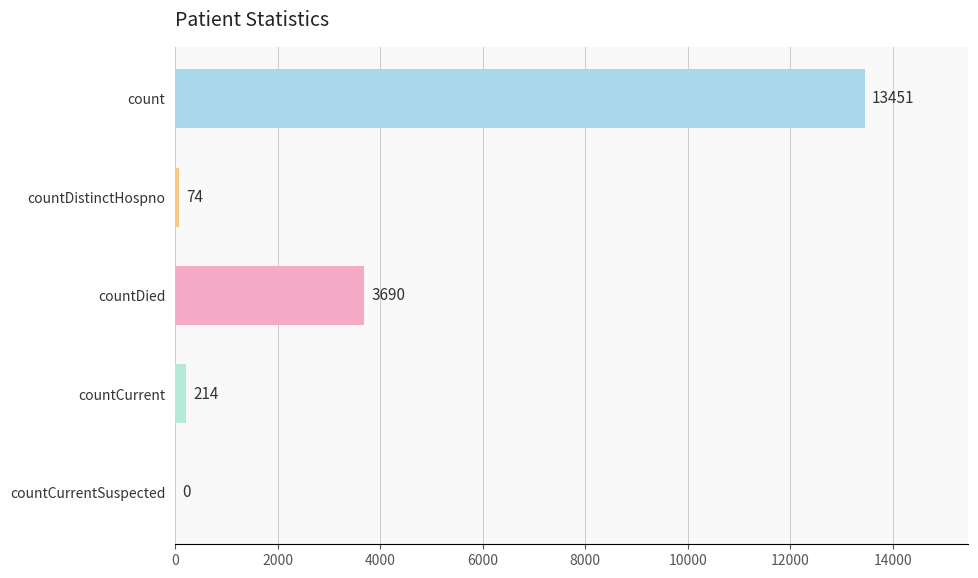

What is the change in value from countDied to countCurrentSuspected?

-3690